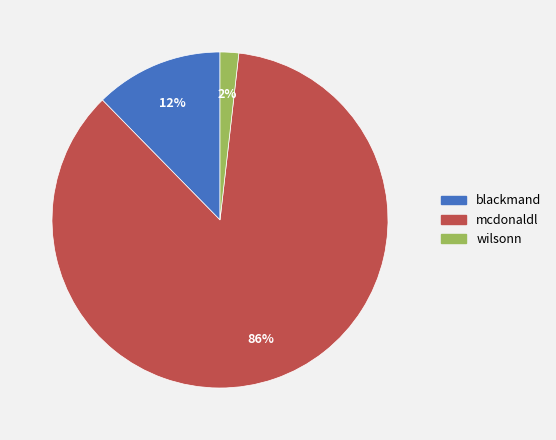

Is the sum of mcdonaldl and wilsonn greater than half?

Yes